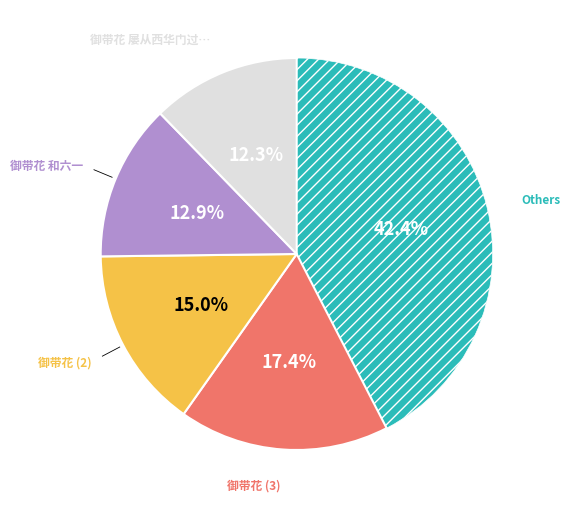

Is there any slice that represents more than half of the pie?

No